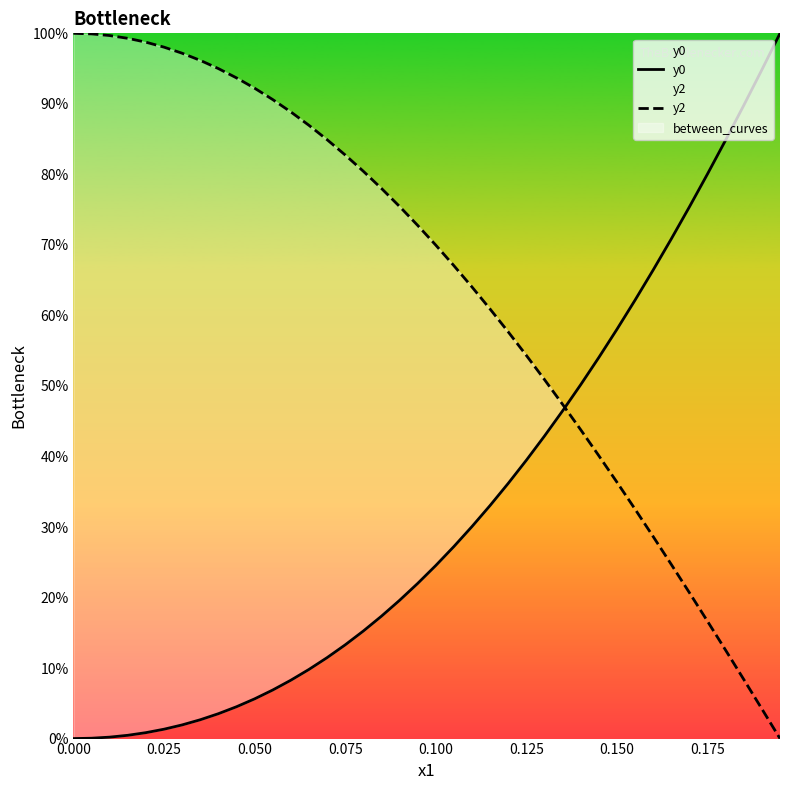

Which series has the largest total across all categories?

y2